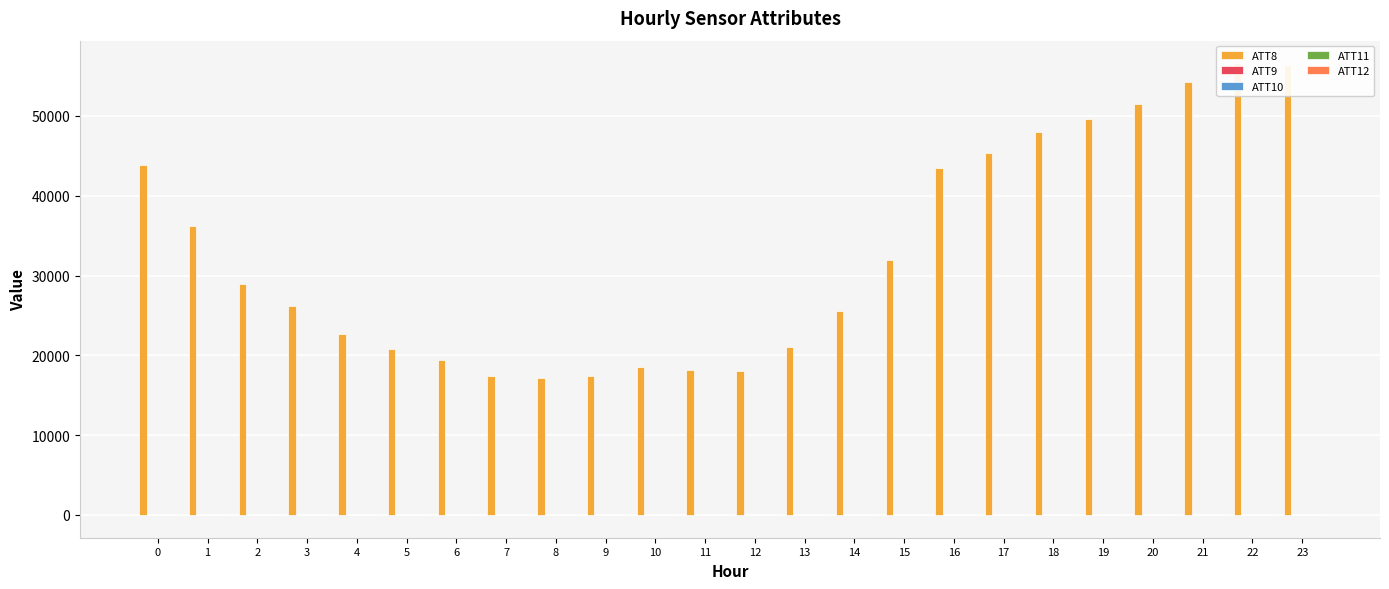

At how many categories does at least one series exceed 47640?

6